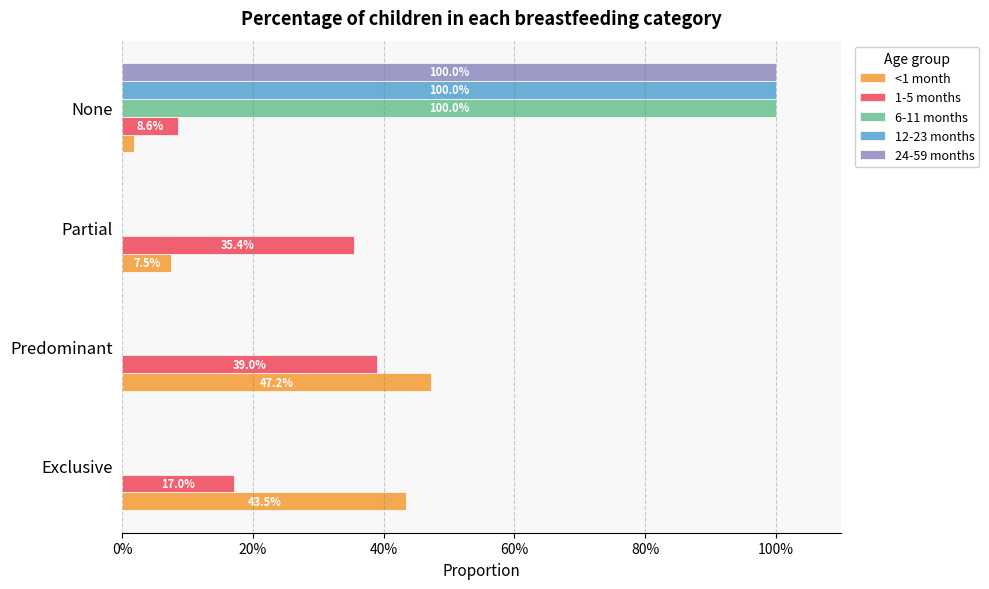

What are all the series names shown in the legend?

<1 month, 1-5 months, 6-11 months, 12-23 months, 24-59 months